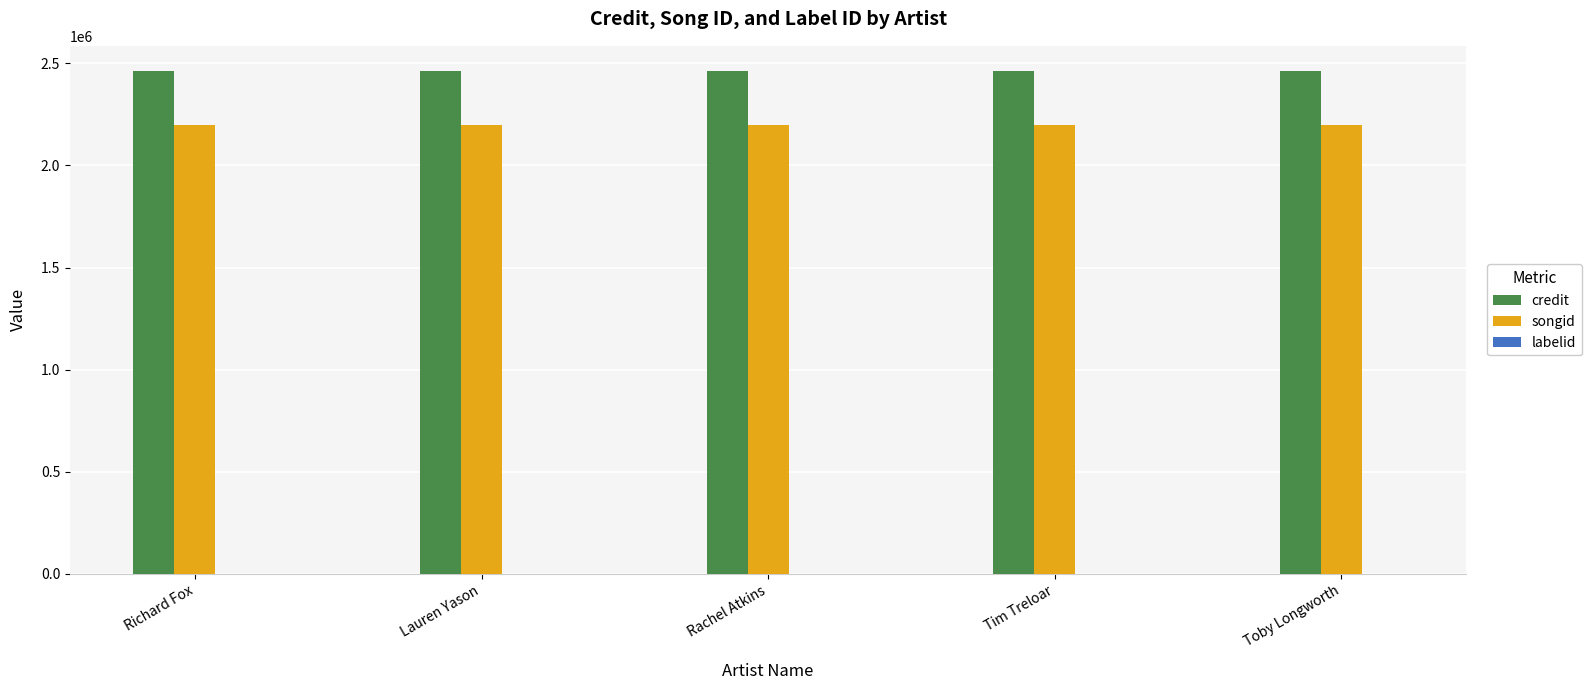

Are the bars grouped side by side (vs. stacked)?

Yes